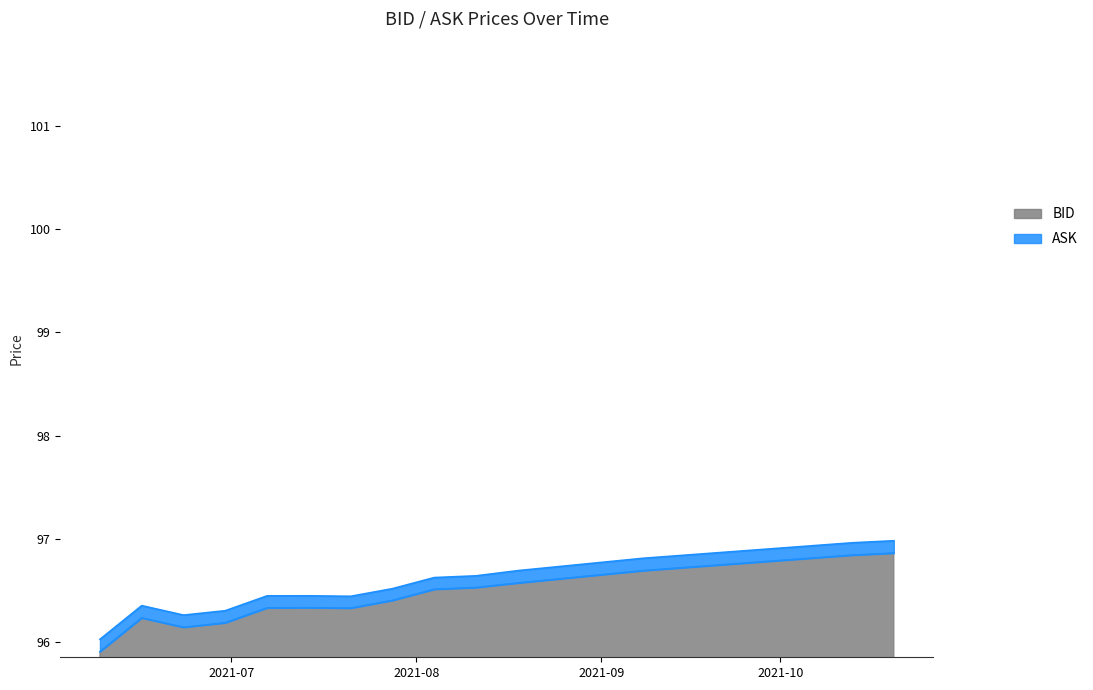

Which series has the largest total across all categories?

ASK